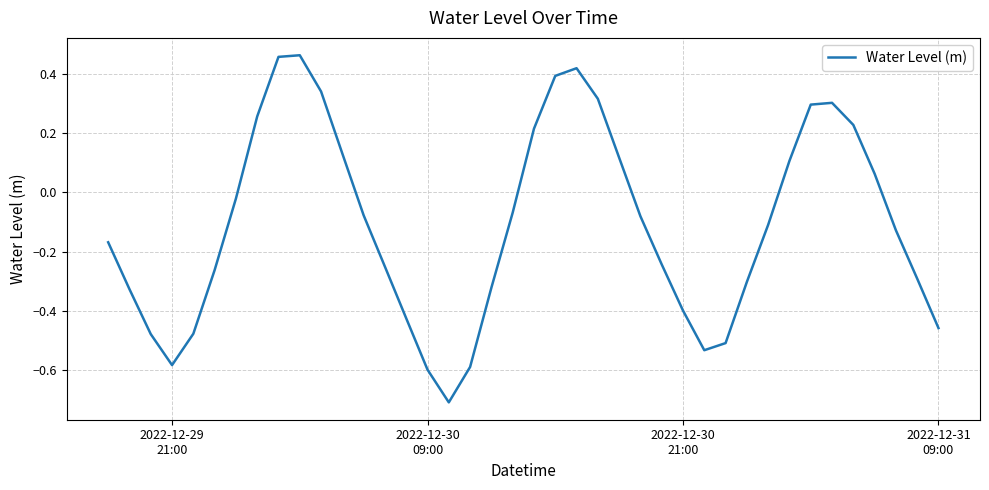

What is the difference between the maximum and minimum values?

1.2